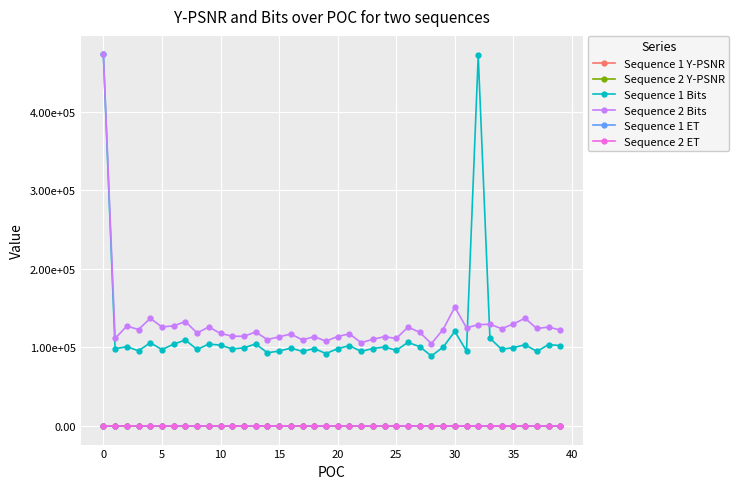

What are all the series names shown in the legend?

Sequence 1 Y-PSNR, Sequence 2 Y-PSNR, Sequence 1 Bits, Sequence 2 Bits, Sequence 1 ET, Sequence 2 ET